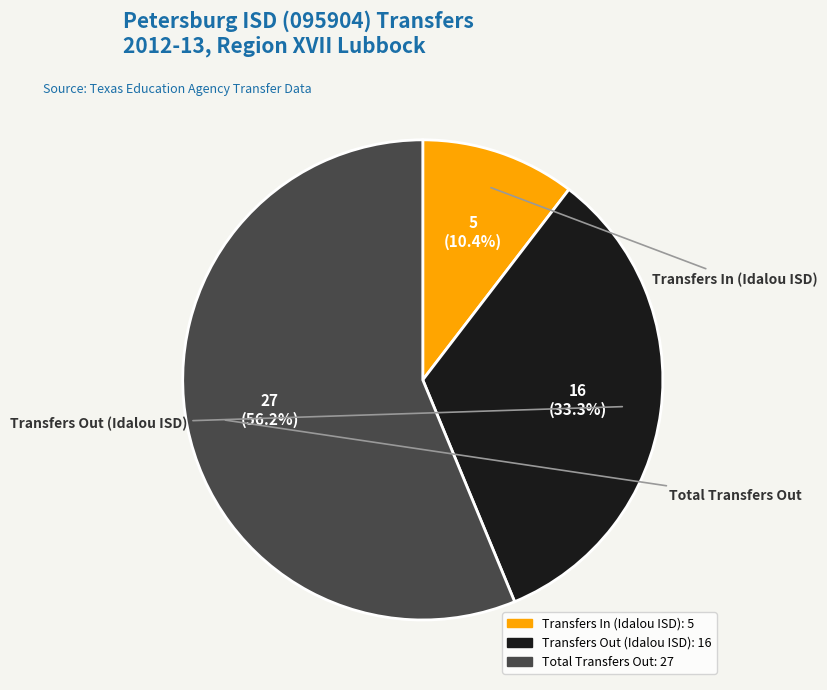

How many slices are in this pie chart?

3